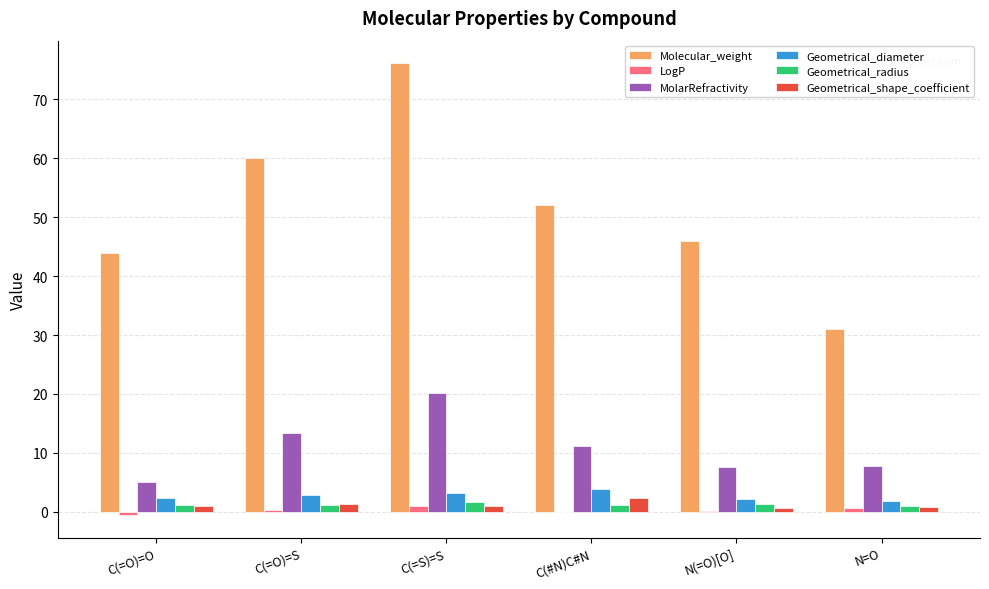

True or false: Molecular_weight has a value of 15.3 at C(=O)=O.

False